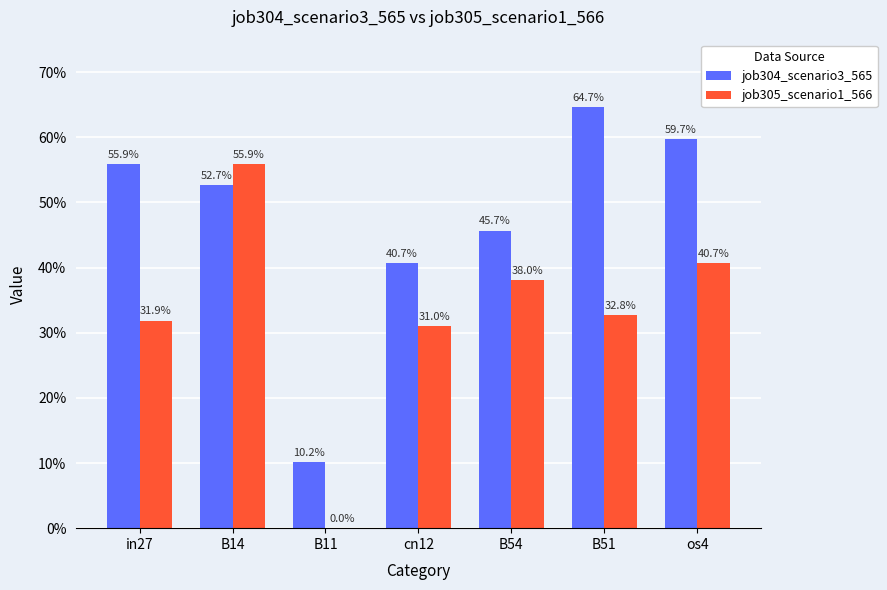

Count the job305_scenario1_566 values in the range 0 to 1.

7